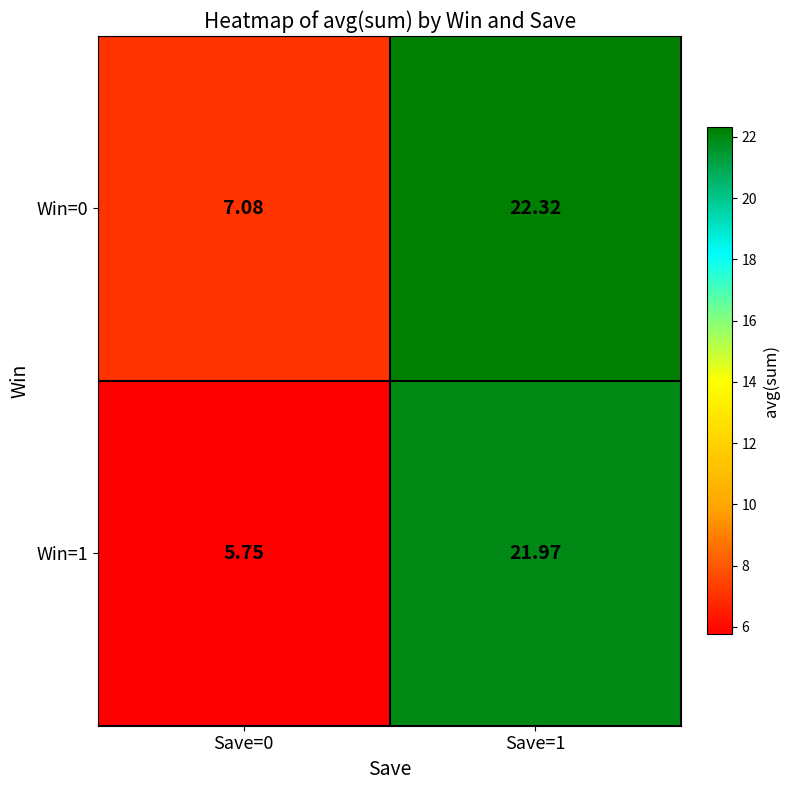

Is the value of Win=1 at Save=0 greater than the value of Win=0 at Save=0?

No